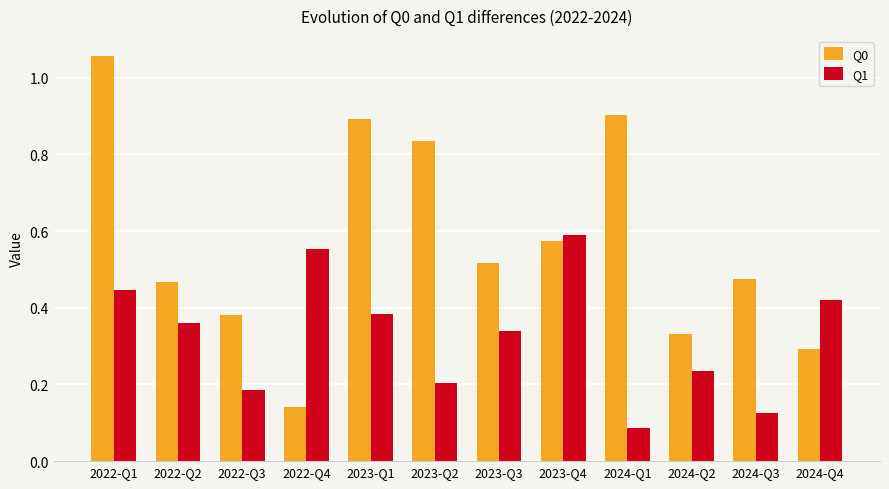

The value of Q1 at 2023-Q3 is 0.2. True or false?

False